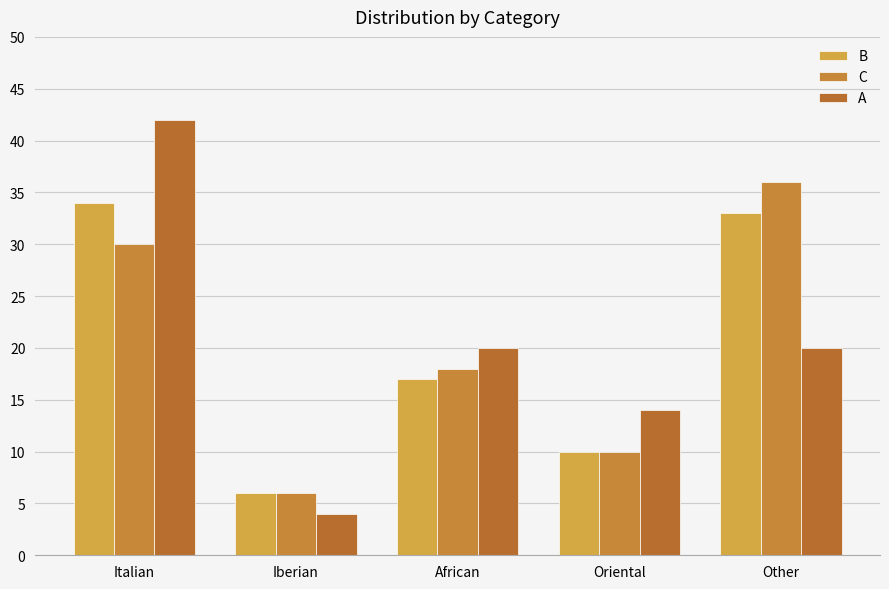

Is the value of B at Other greater than the value of C at Other?

No